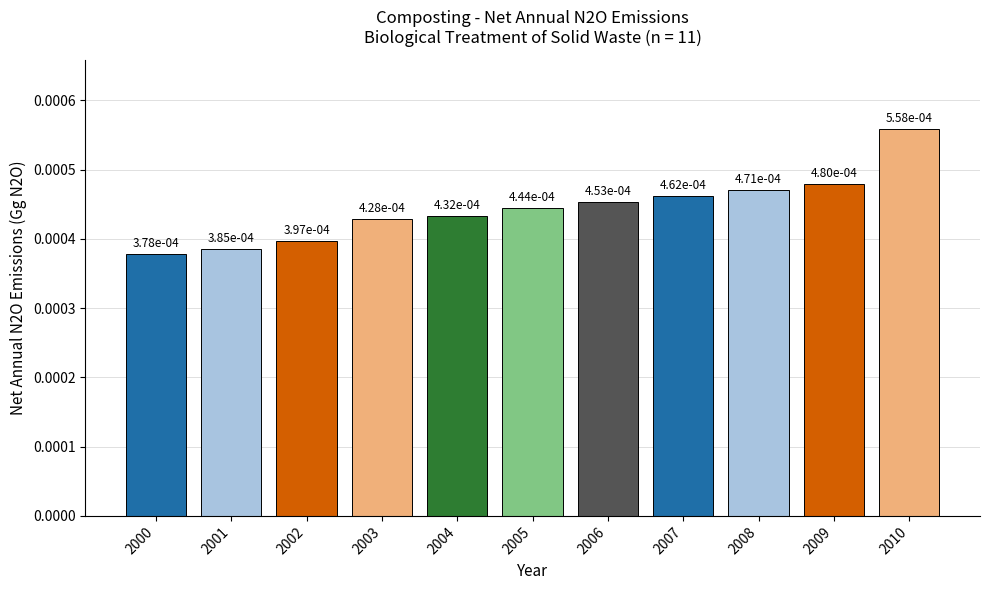

Between 2004 and 2007, which is larger?

2007